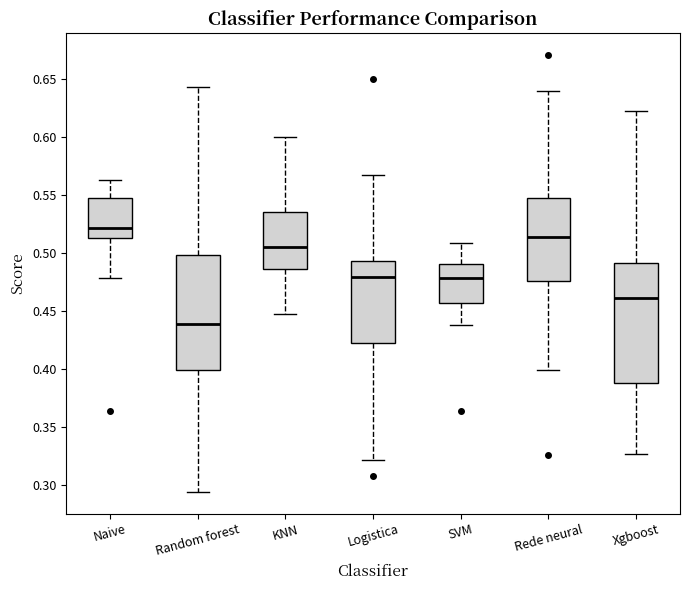

Reading left to right, read every box against the y-axis: the position of its median line, the range the box covers, and the ends of its whiskers. The values are not printed on the chart, so give them approximately, as read against the axis.

Naive: median 0.520, box 0.515 to 0.545, whiskers 0.480 to 0.565
Random forest: median 0.440, box 0.400 to 0.500, whiskers 0.295 to 0.645
KNN: median 0.505, box 0.485 to 0.535, whiskers 0.445 to 0.600
Logistica: median 0.480, box 0.420 to 0.495, whiskers 0.320 to 0.565
SVM: median 0.480, box 0.455 to 0.490, whiskers 0.440 to 0.510
Rede neural: median 0.515, box 0.475 to 0.545, whiskers 0.400 to 0.640
Xgboost: median 0.460, box 0.390 to 0.490, whiskers 0.325 to 0.620